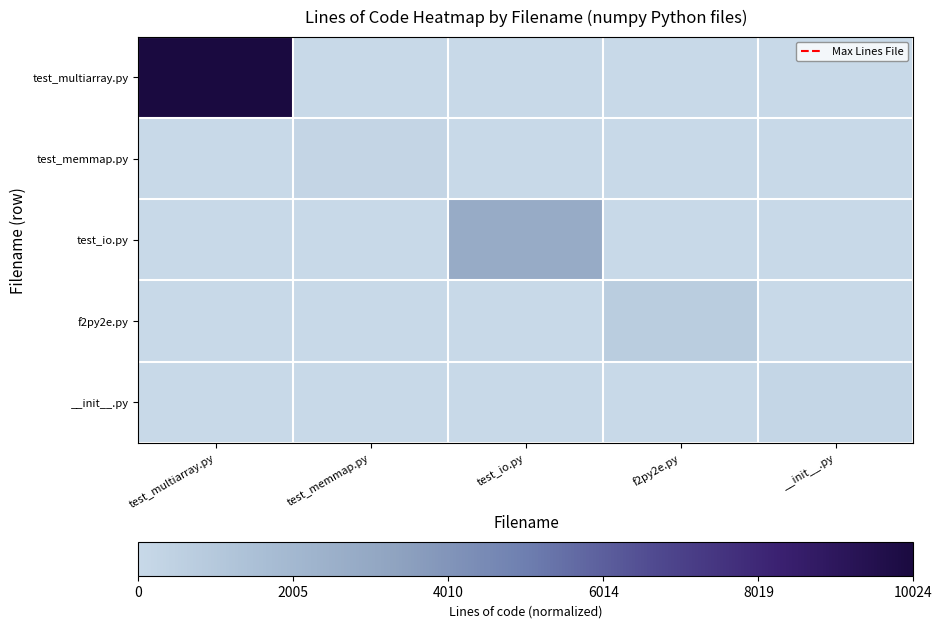

Reading left to right, transcribe all the data shown in this chart.

test_multiarray.py: test_multiarray.py=1.0	test_memmap.py=0.0	test_io.py=0.0	f2py2e.py=0.0	__init__.py=0.0
test_memmap.py: test_multiarray.py=0.0	test_memmap.py=0.0	test_io.py=0.0	f2py2e.py=0.0	__init__.py=0.0
test_io.py: test_multiarray.py=0.0	test_memmap.py=0.0	test_io.py=0.3	f2py2e.py=0.0	__init__.py=0.0
f2py2e.py: test_multiarray.py=0.0	test_memmap.py=0.0	test_io.py=0.0	f2py2e.py=0.1	__init__.py=0.0
__init__.py: test_multiarray.py=0.0	test_memmap.py=0.0	test_io.py=0.0	f2py2e.py=0.0	__init__.py=0.0